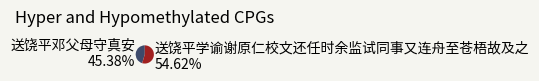

Between 送饶平邓父母守真安 and 送饶平学谕谢原仁校文还任时余监试同事又连舟至苍梧故及之, which is larger?

送饶平学谕谢原仁校文还任时余监试同事又连舟至苍梧故及之